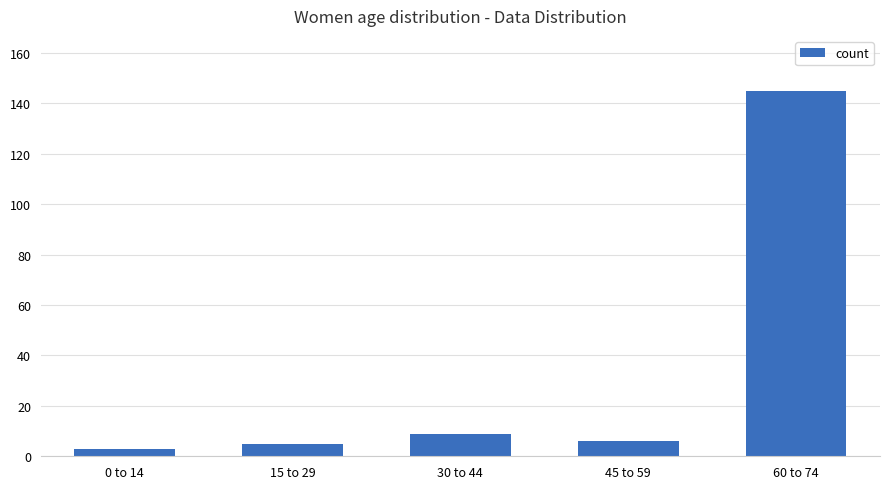

What is the smallest value displayed?

3